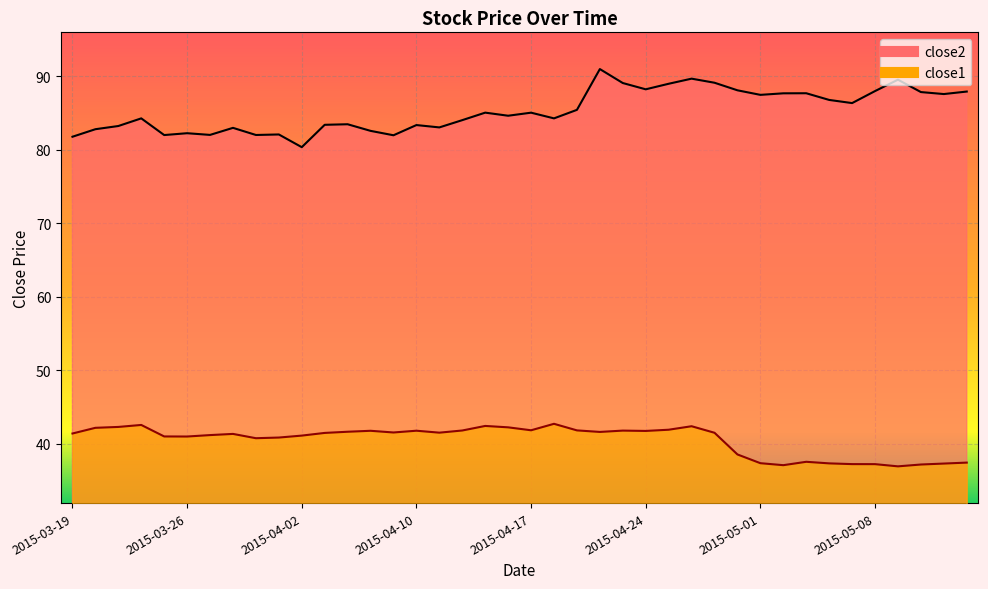

What is the spread (max minus min) of values at 2015-04-20?

41.6